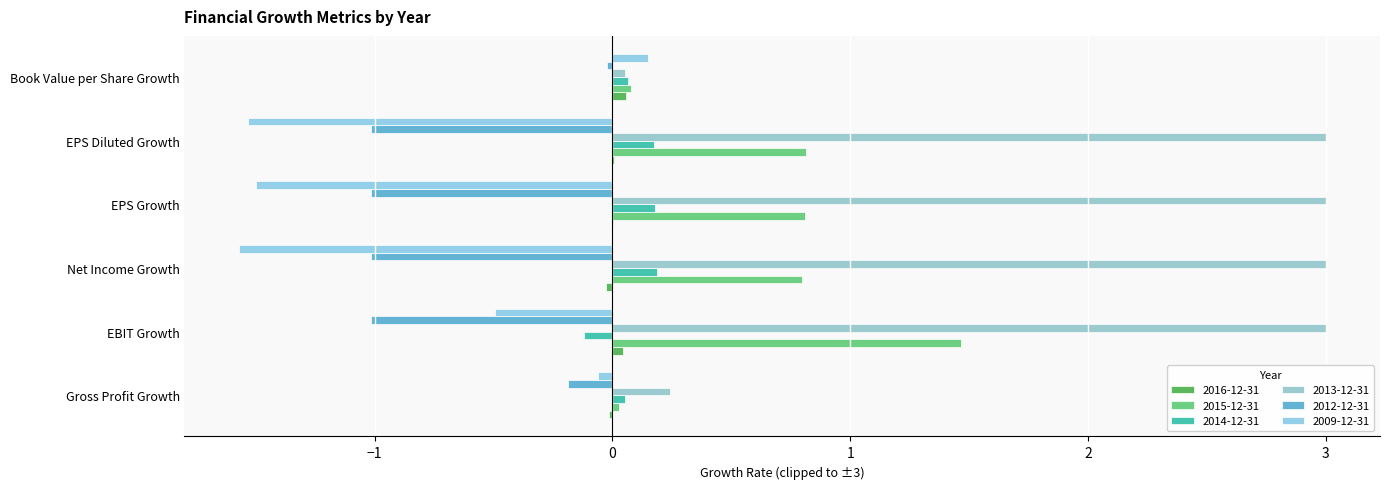

How many distinct data groups are displayed?

6